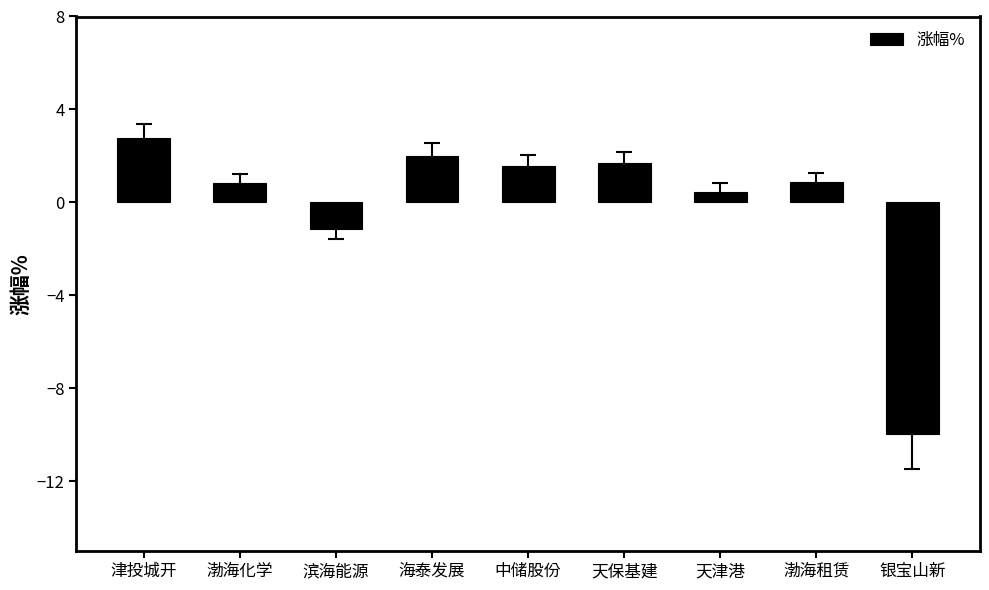

What is the sum of the values at 渤海租赁 and 银宝山新?

-9.1